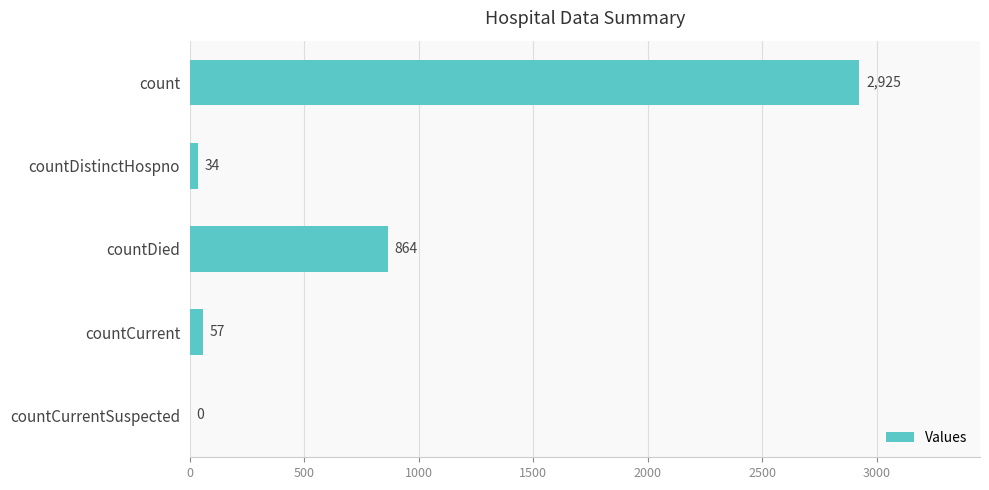

What is the sum of the values at countCurrentSuspected and count?

2925